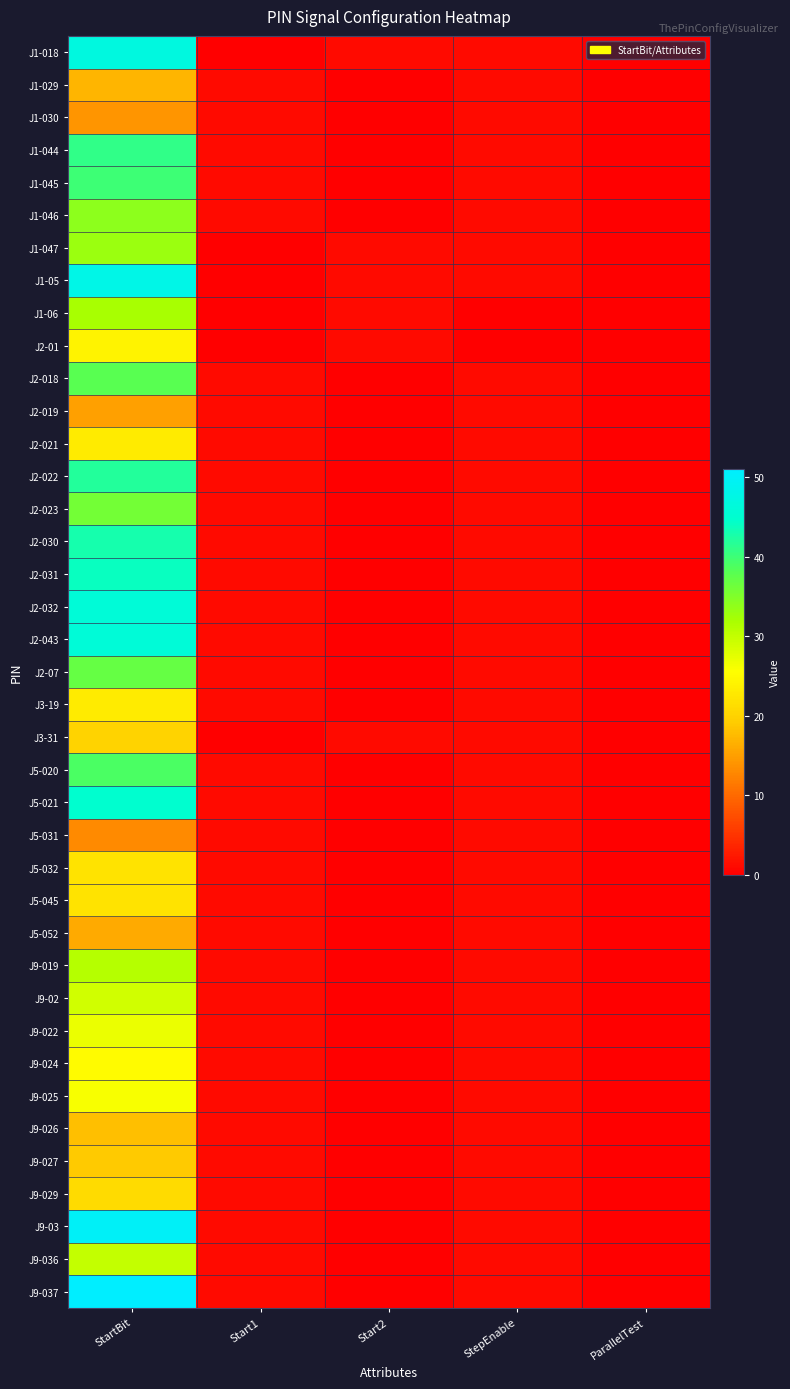

What is the total value across all series at StartBit?

1227